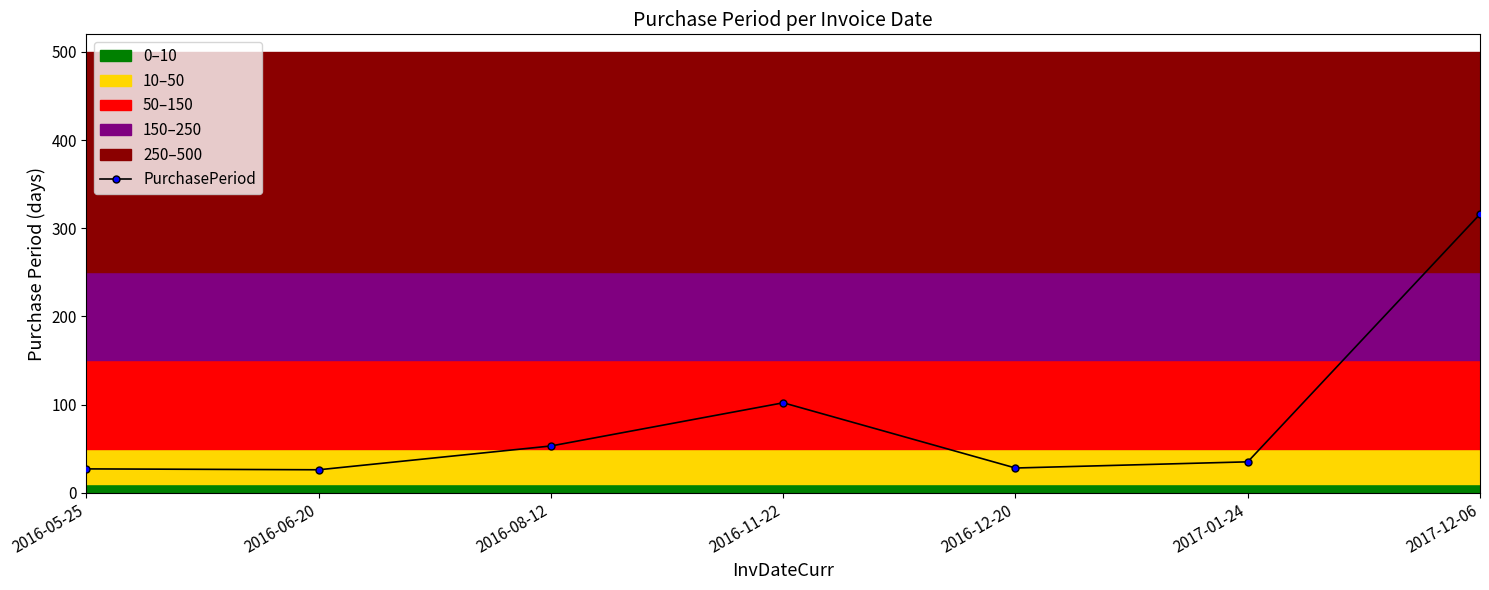

What is the greatest value displayed?

316